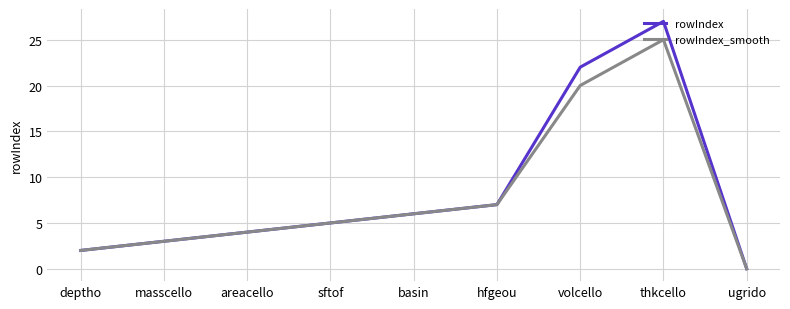

What are all the series names shown in the legend?

rowIndex, rowIndex_smooth